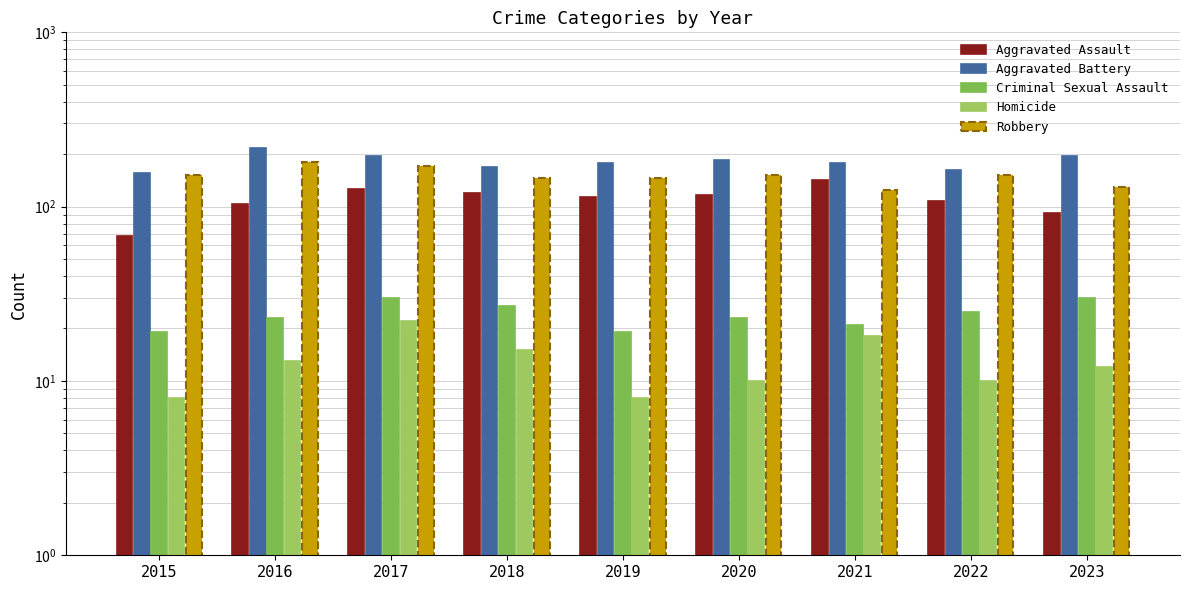

Which series has the largest total across all categories?

Aggravated Battery